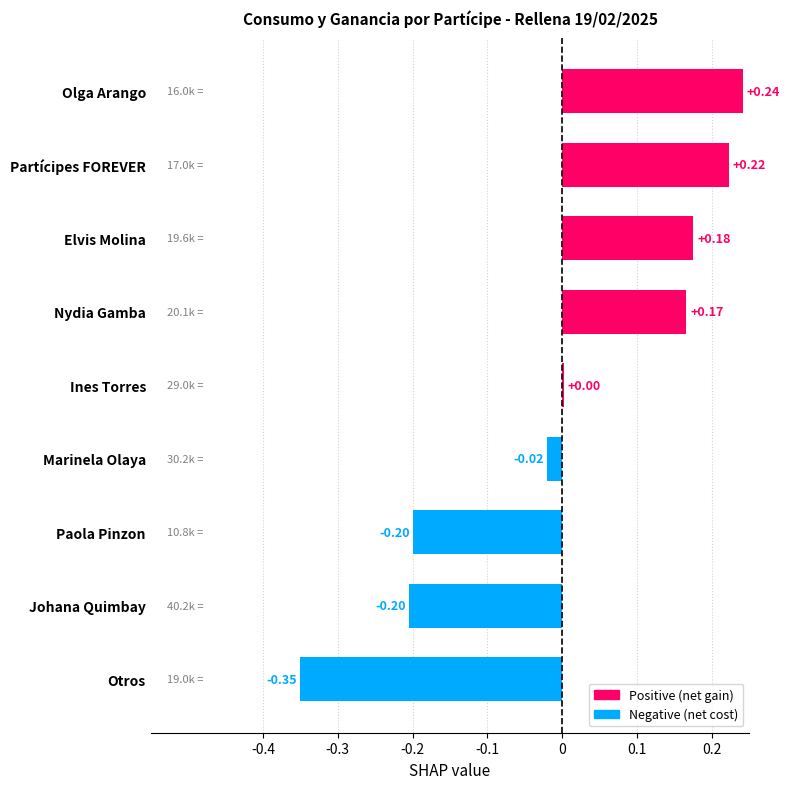

Which category has the highest value across all series?

Olga Arango